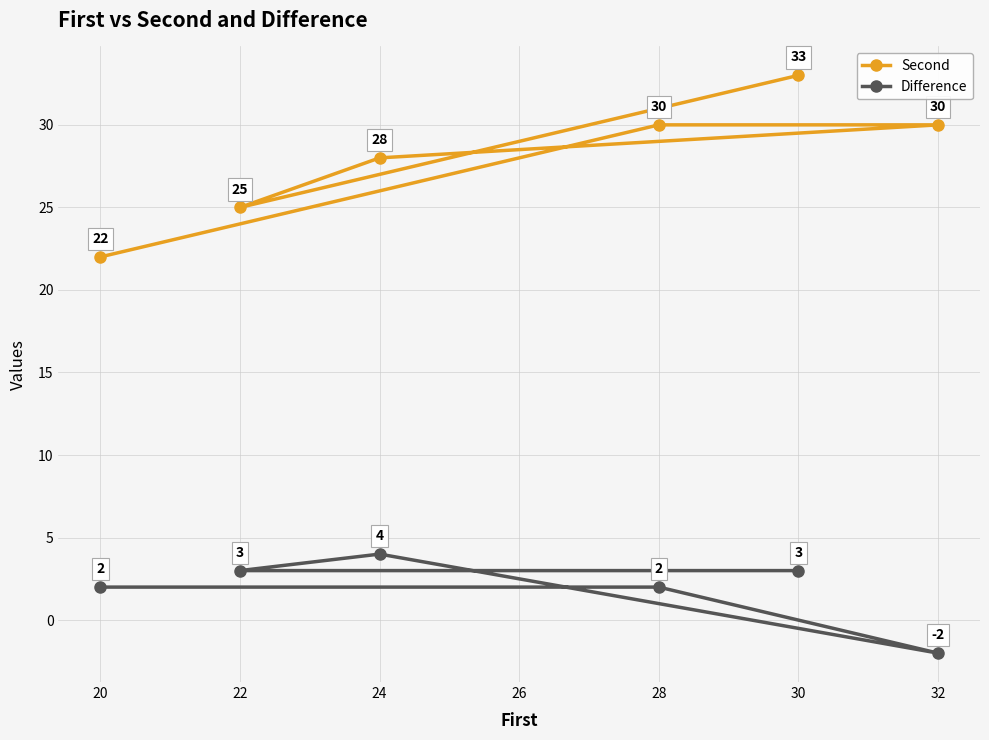

At which label does Difference first exceed 3?

24